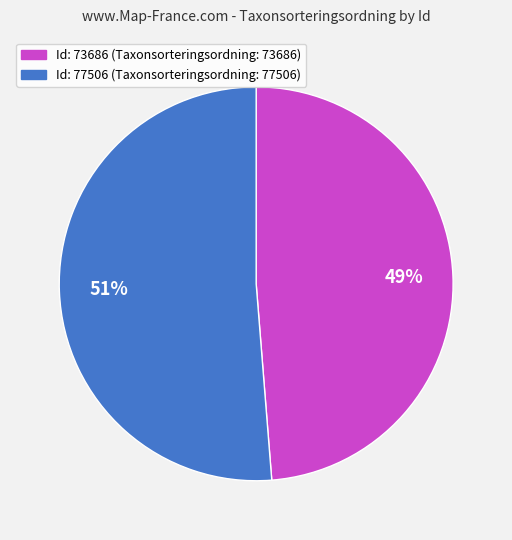

To the nearest percent, what is the average slice percentage?

50%